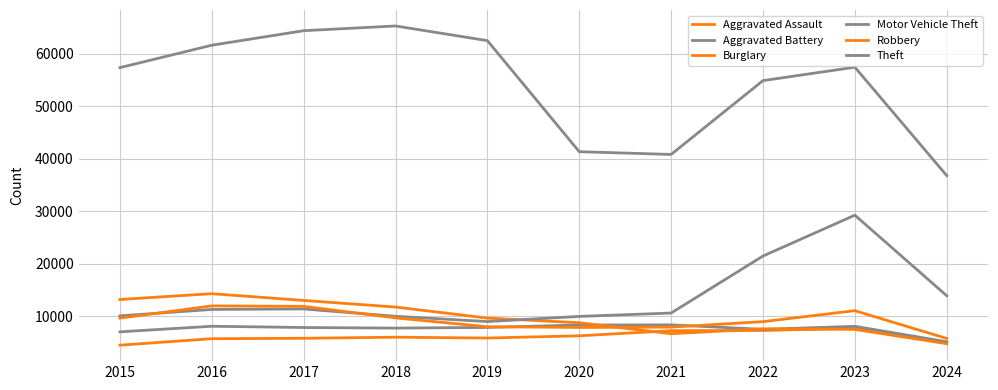

At 2023, list the series in order from largest to smallest.

Theft, Motor Vehicle Theft, Robbery, Aggravated Battery, Aggravated Assault, Burglary